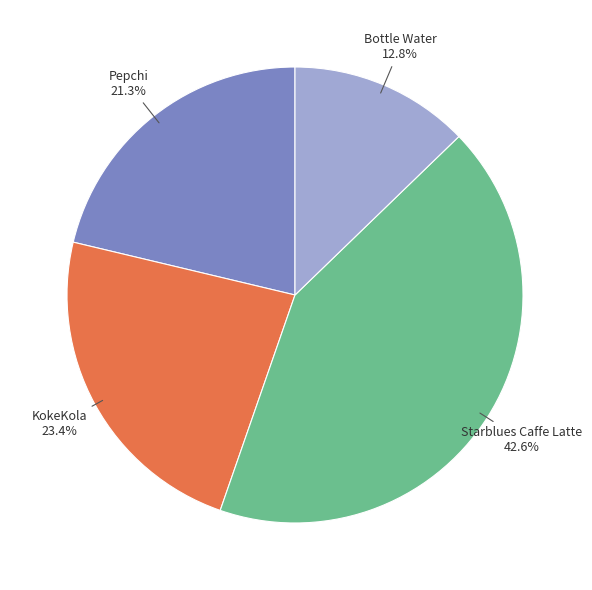

Which slice is the smallest?

Bottle Water